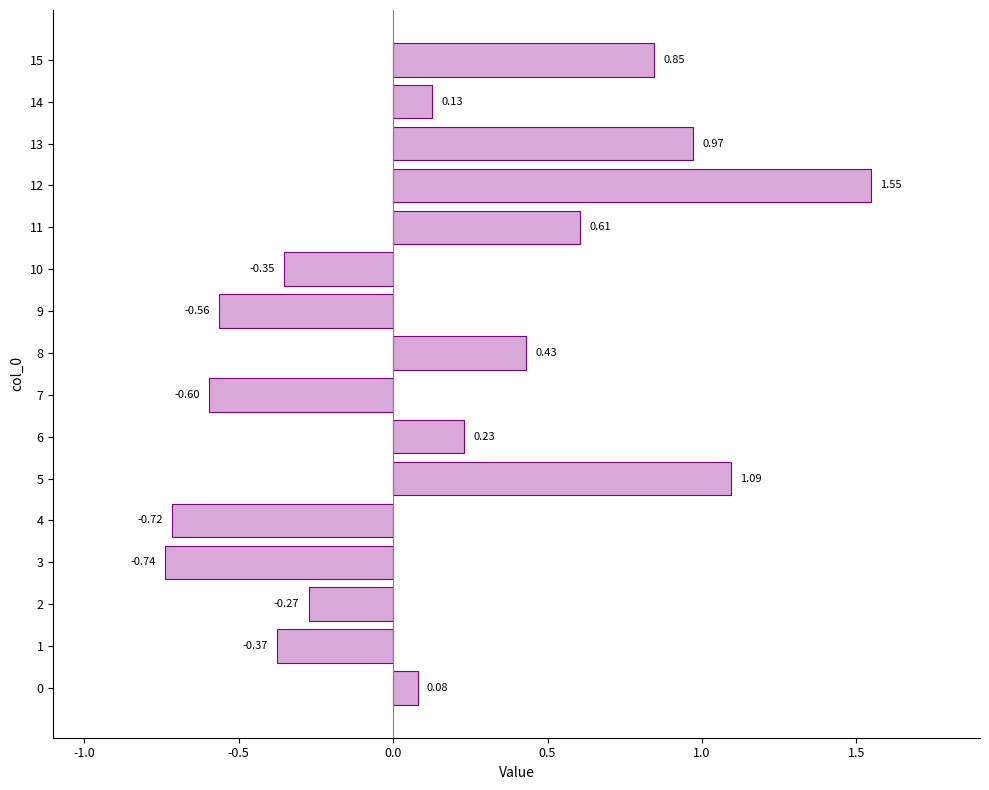

Rank the categories by value from highest to lowest.

12, 5, 13, 15, 11, 8, 6, 14, 0, 2, 10, 1, 9, 7, 4, 3